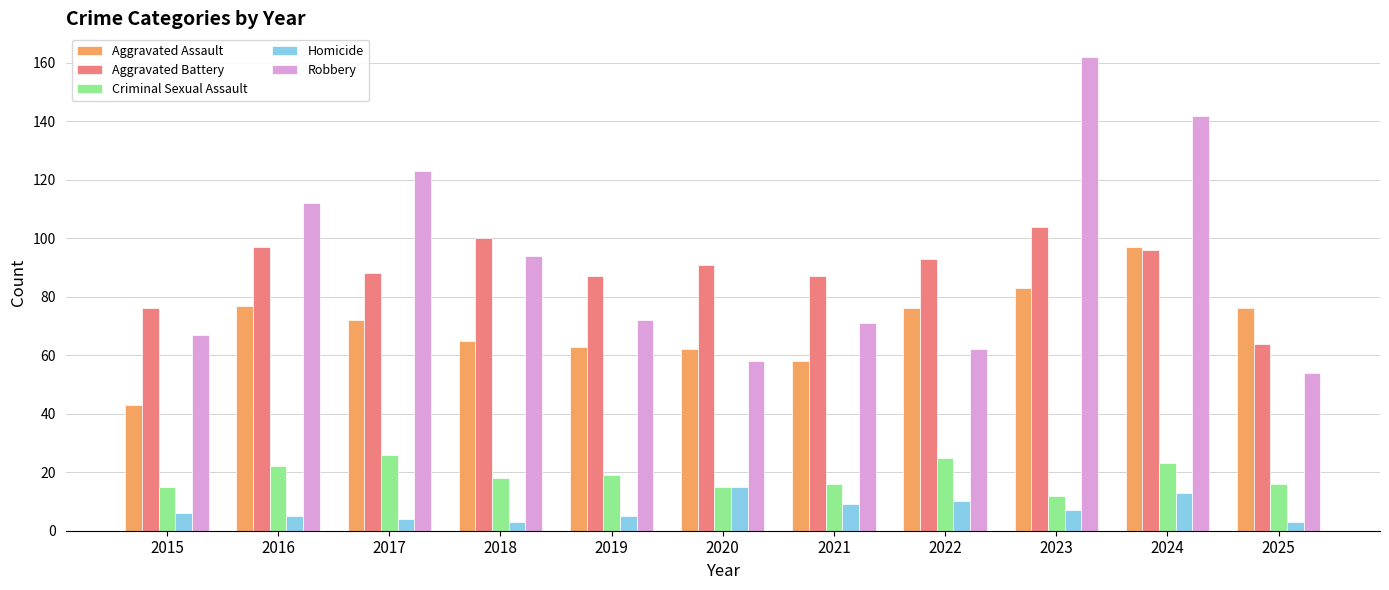

Rank the series by their maximum value, from lowest to highest.

Homicide, Criminal Sexual Assault, Aggravated Assault, Aggravated Battery, Robbery